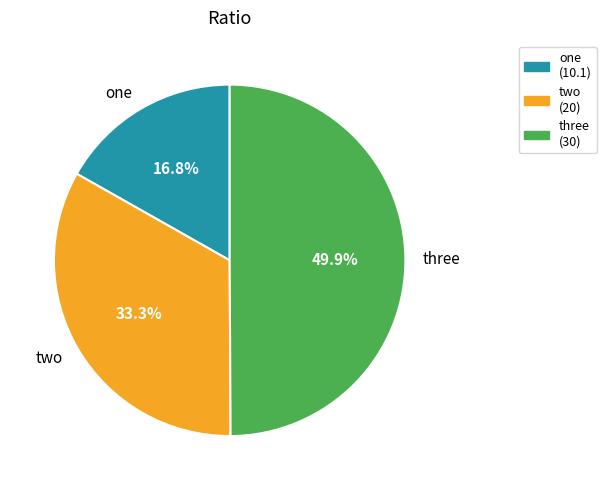

What is the largest slice in the pie chart?

three